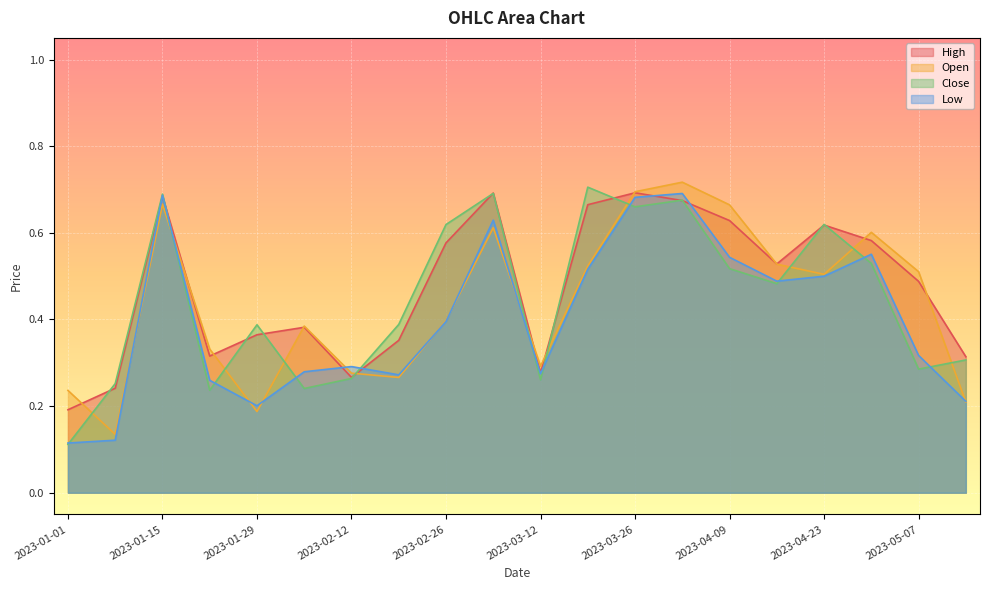

List the labels in order of Low value, smallest first.

2023-01-01, 2023-01-08, 2023-01-29, 2023-05-14, 2023-01-22, 2023-02-19, 2023-03-12, 2023-02-05, 2023-02-12, 2023-05-07, 2023-02-26, 2023-04-16, 2023-04-23, 2023-03-19, 2023-04-09, 2023-04-30, 2023-03-05, 2023-03-26, 2023-01-15, 2023-04-02